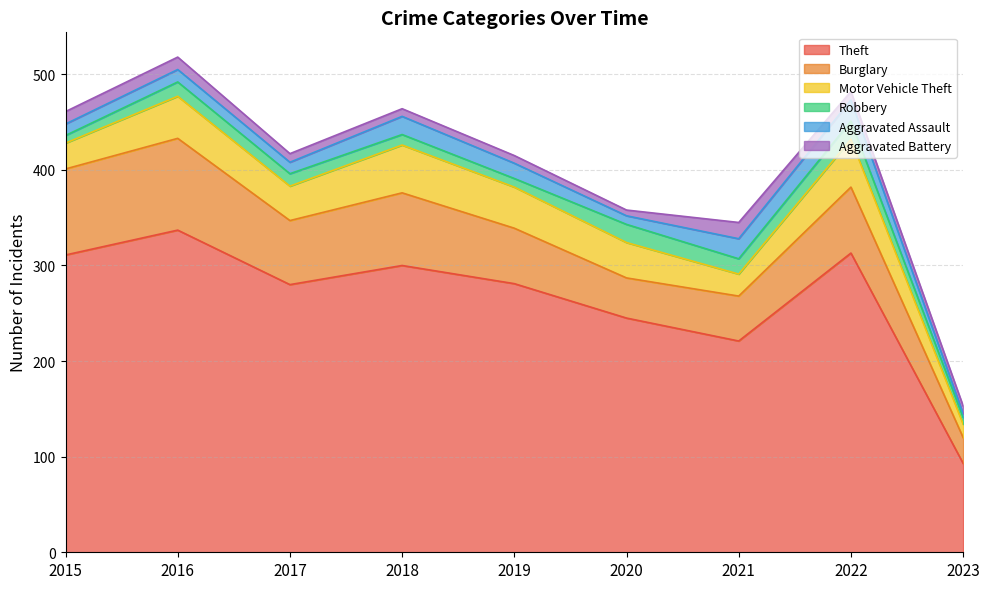

The value of Motor Vehicle Theft at 2023 is 14. True or false?

True